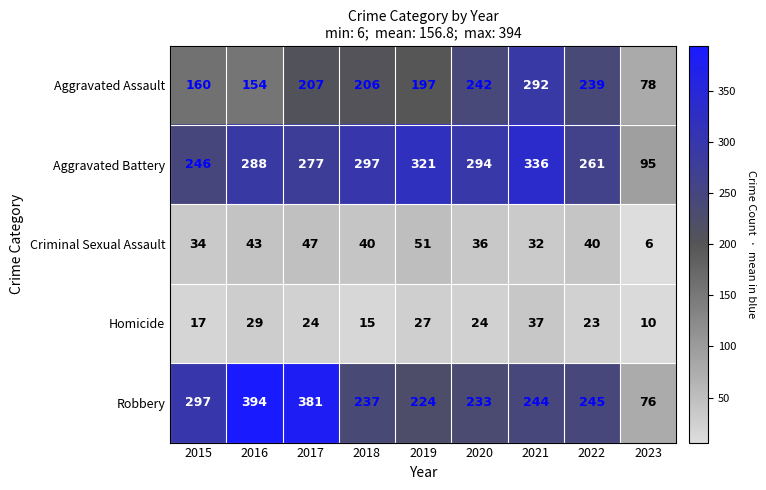

What is the total value across all series at 2018?

795